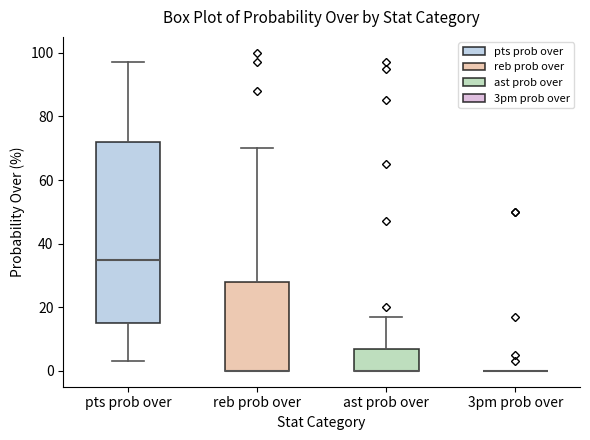

Reading left to right, read every box against the y-axis: the position of its median line, the range the box covers, and the ends of its whiskers. The values are not printed on the chart, so give them approximately, as read against the axis.

pts prob over: median 36, box 16 to 72, whiskers 4 to 98
reb prob over: median 0 (drawn on the box's lower edge), box 0 to 28, whiskers 0 to 70
ast prob over: median 0 (drawn on the box's lower edge), box 0 to 8, whiskers 0 to 18
3pm prob over: box collapsed to a line at 0, whiskers 0 to 0